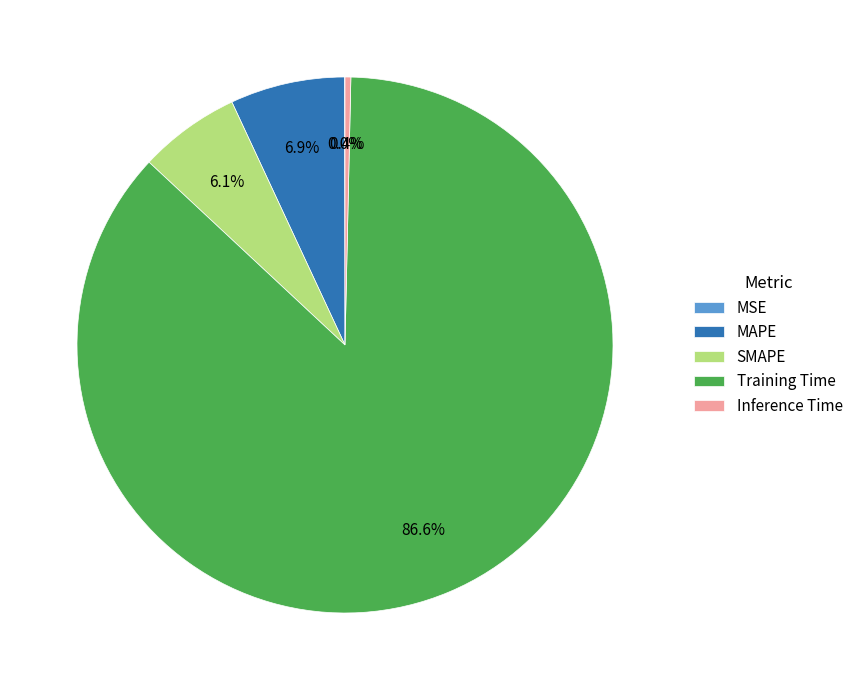

What is the total percentage of Training Time and MAPE?

93.5%